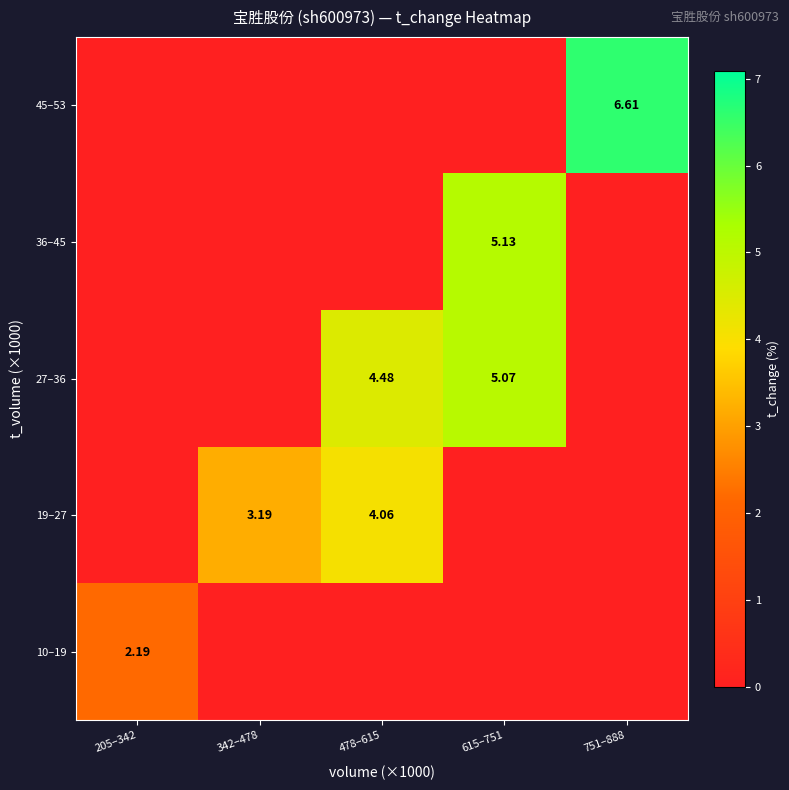

Is it true that 19–27 equals 3.2 at 342–478?

True